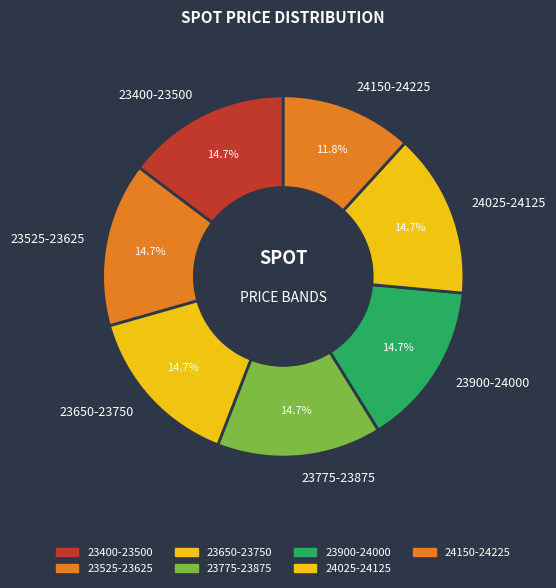

What portion of the pie excludes 23650-23750?

85.3%